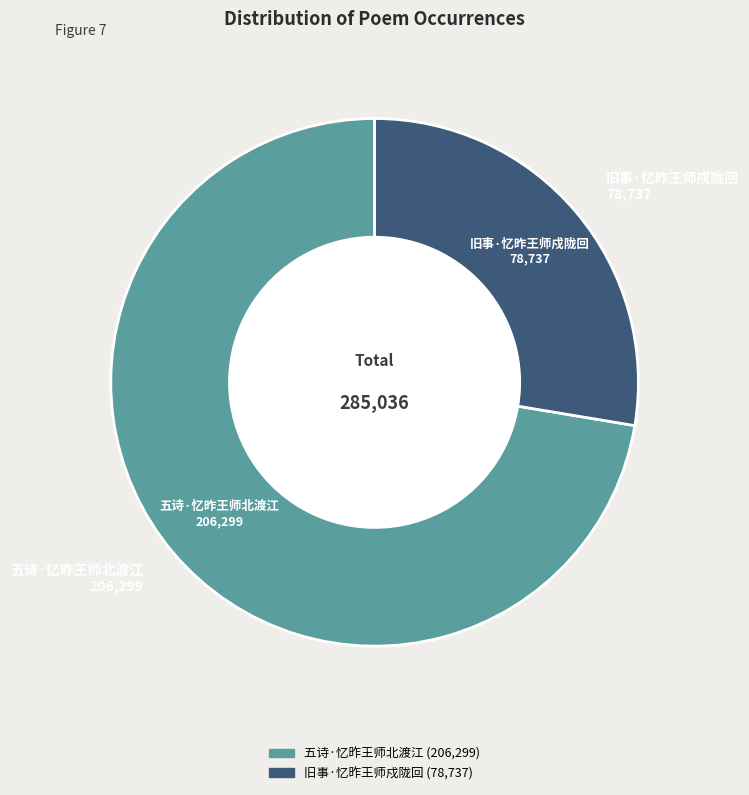

Which has a higher value, 五诗·忆昨王师北渡江 or 旧事·忆昨王师戍陇回?

五诗·忆昨王师北渡江